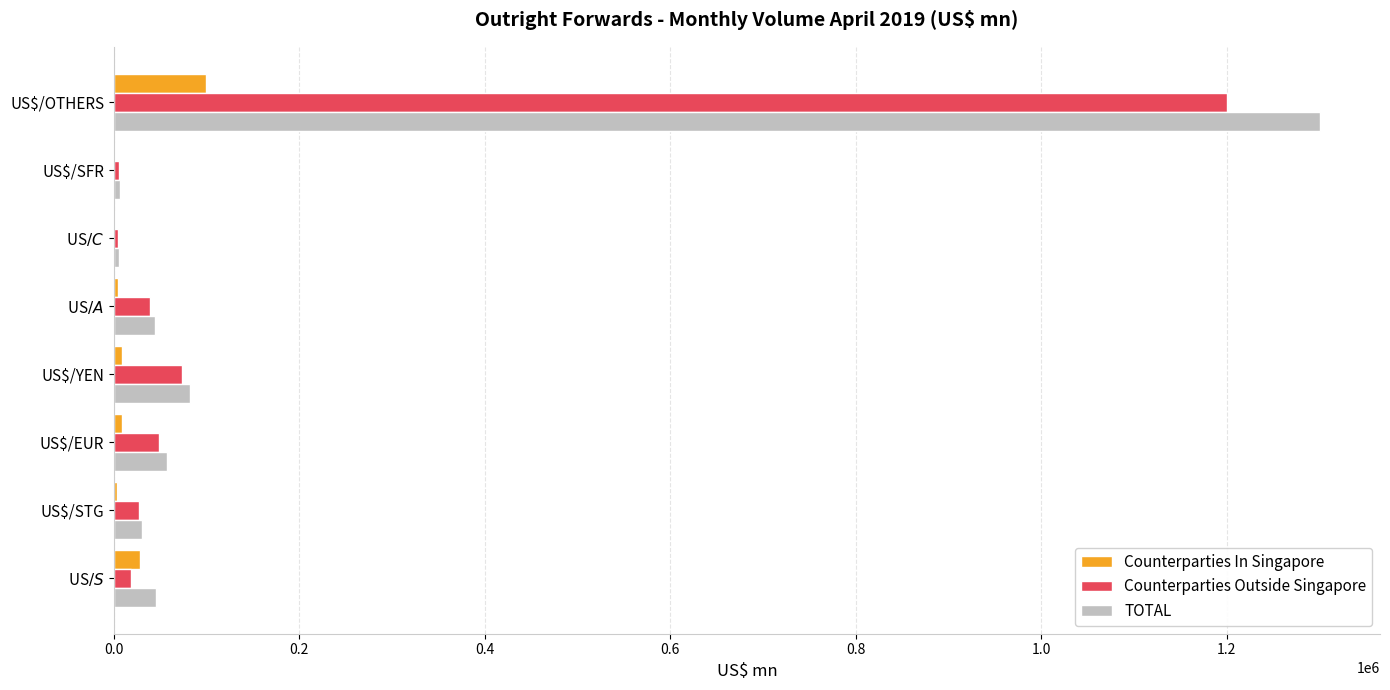

What are all the series names shown in the legend?

Counterparties In Singapore, Counterparties Outside Singapore, TOTAL